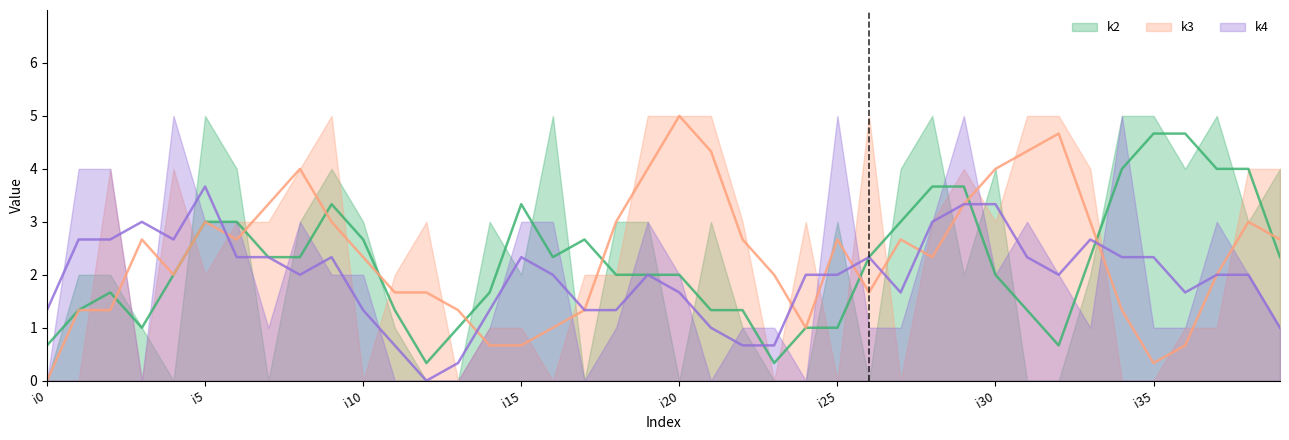

Which series has the largest total across all categories?

k3